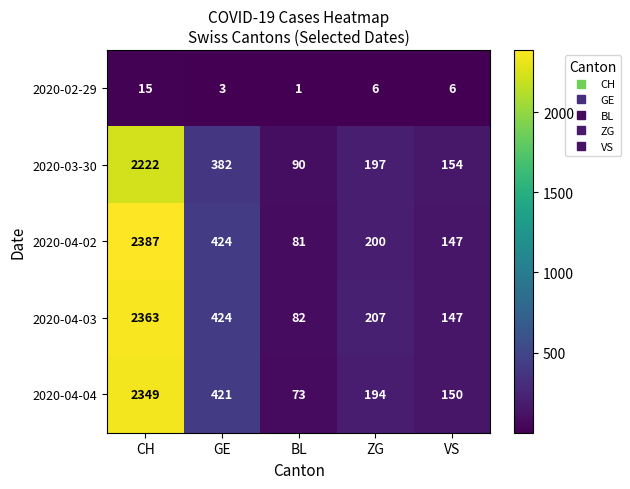

What is the greatest value displayed?

2387